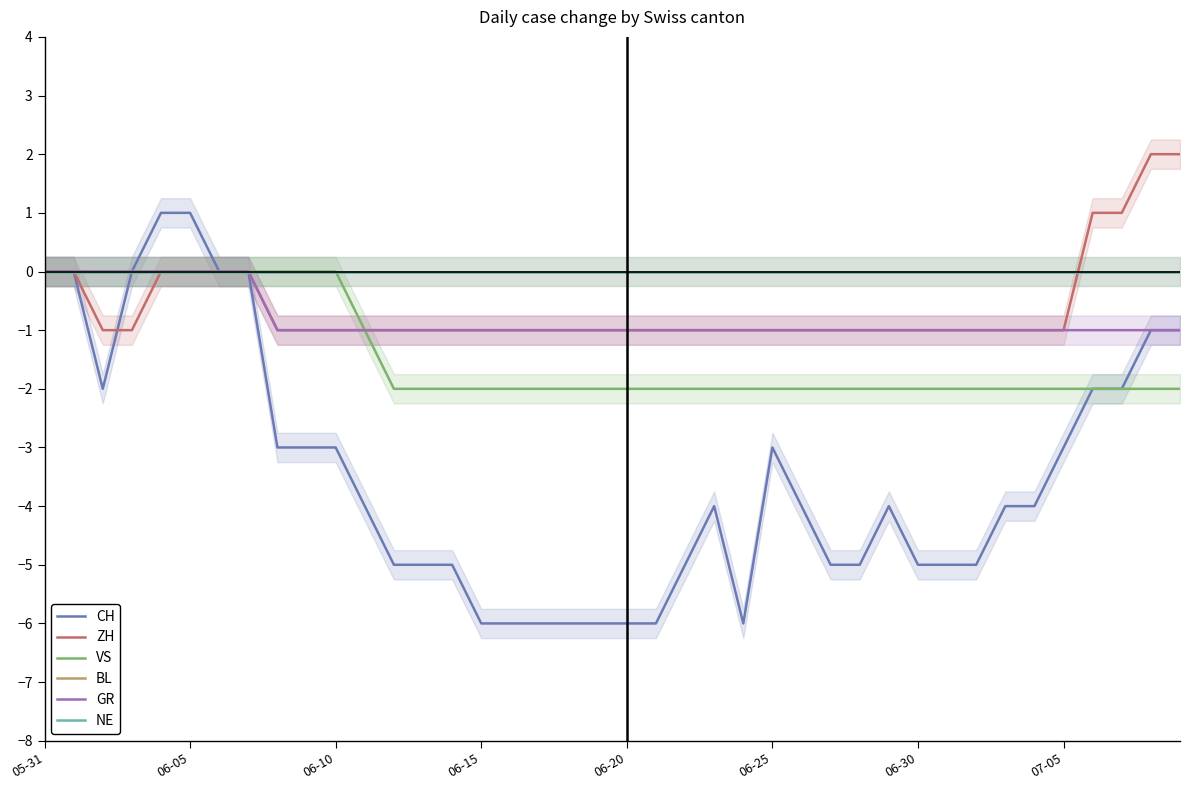

What is the sum of all ZH values?

-24